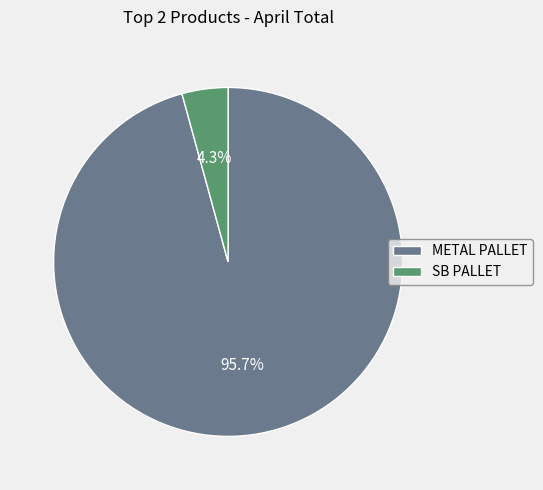

What portion of the pie excludes METAL PALLET?

4.3%